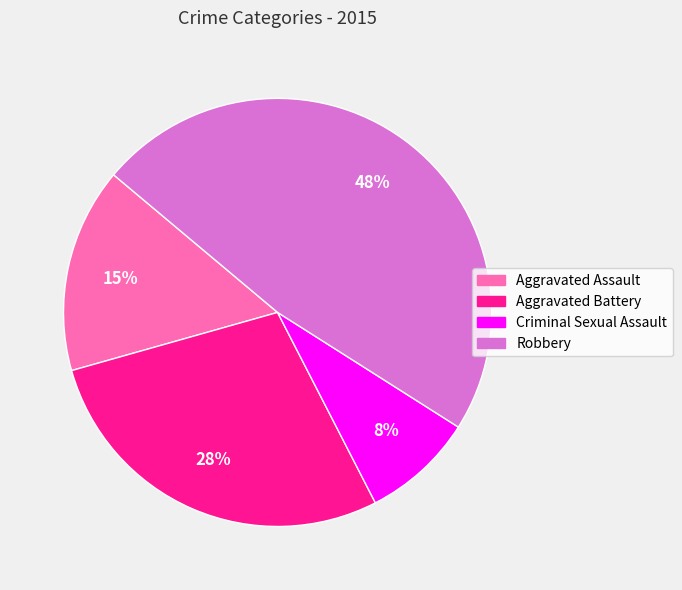

To the nearest percent, what portion does Criminal Sexual Assault represent?

8%